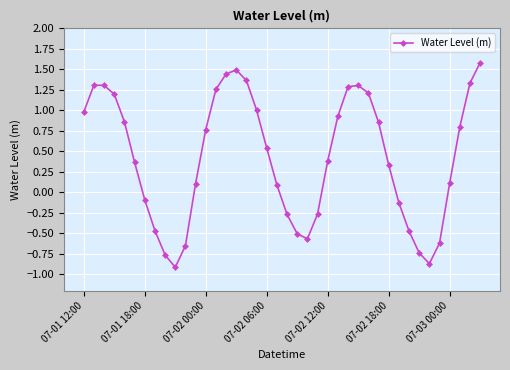

What is the sum of all values?

16.9